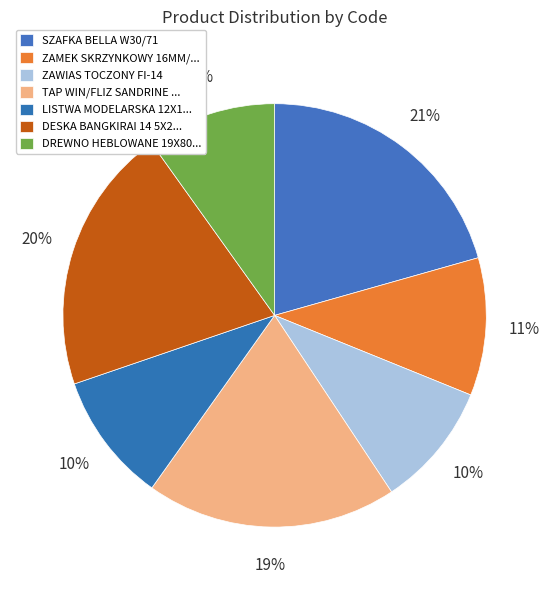

Rank the categories by value from highest to lowest.

SZAFKA BELLA W30/71, DESKA BANGKIRAI 14 5X245X2 1 0 35/1 DLH, TAP WIN/FLIZ SANDRINE TROPICS DARK, ZAMEK SKRZYNKOWY 16MM/DL 8MM, LISTWA MODELARSKA 12X12X2500 SOSNA, DREWNO HEBLOWANE 19X80X2000 SOSNA, ZAWIAS TOCZONY FI-14